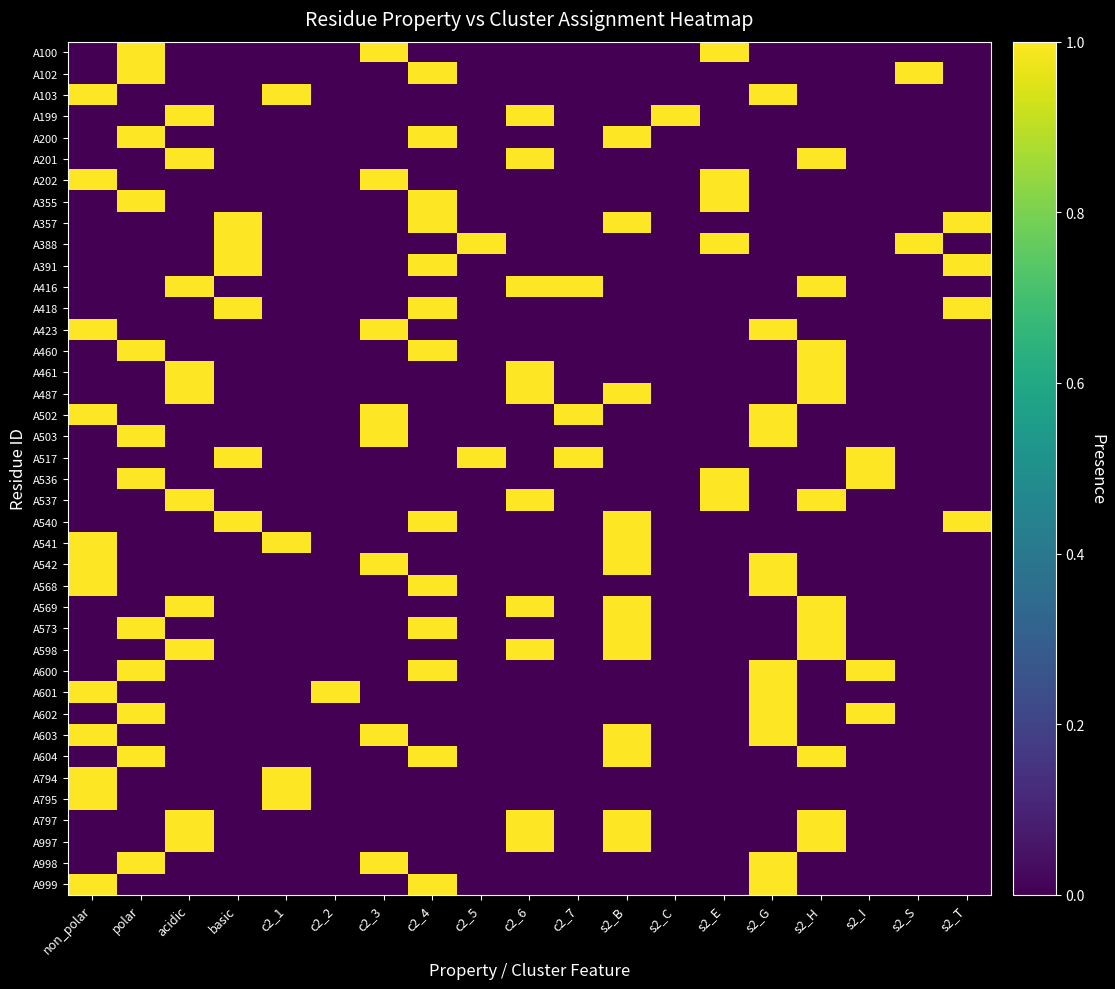

What is the greatest value displayed?

1